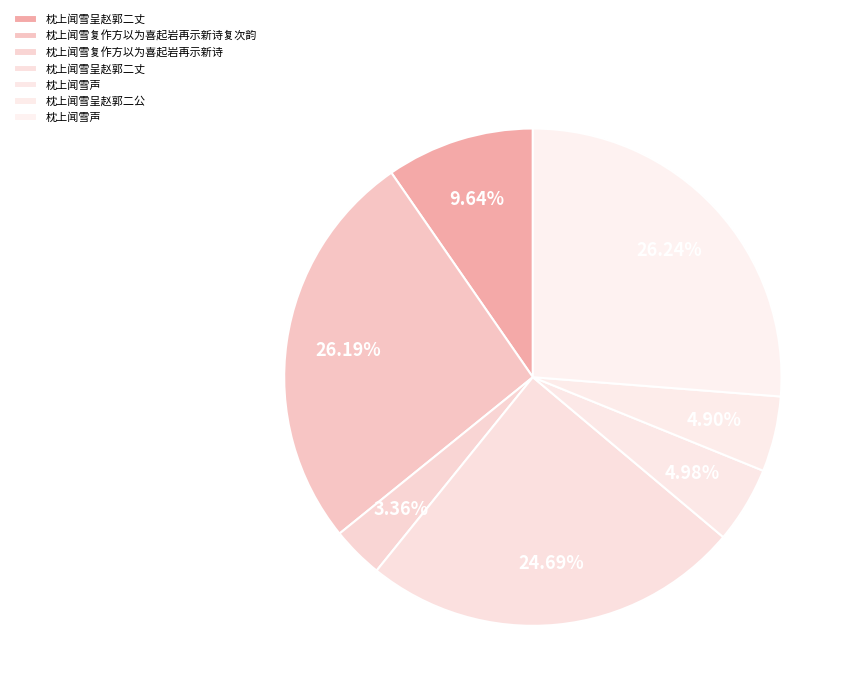

To the nearest percent, what is the average slice percentage?

14%